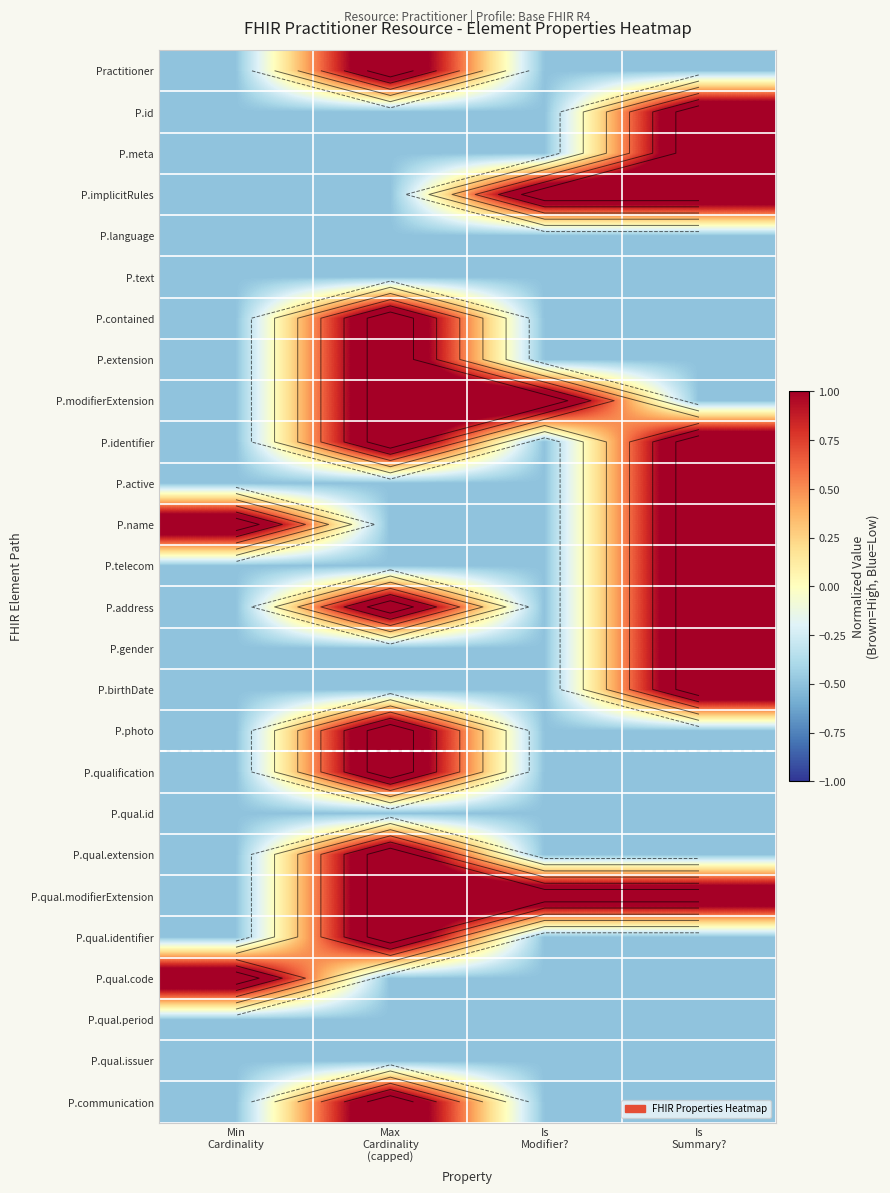

The value of P.gender at Max Cardinality (capped) is -0.3. True or false?

False